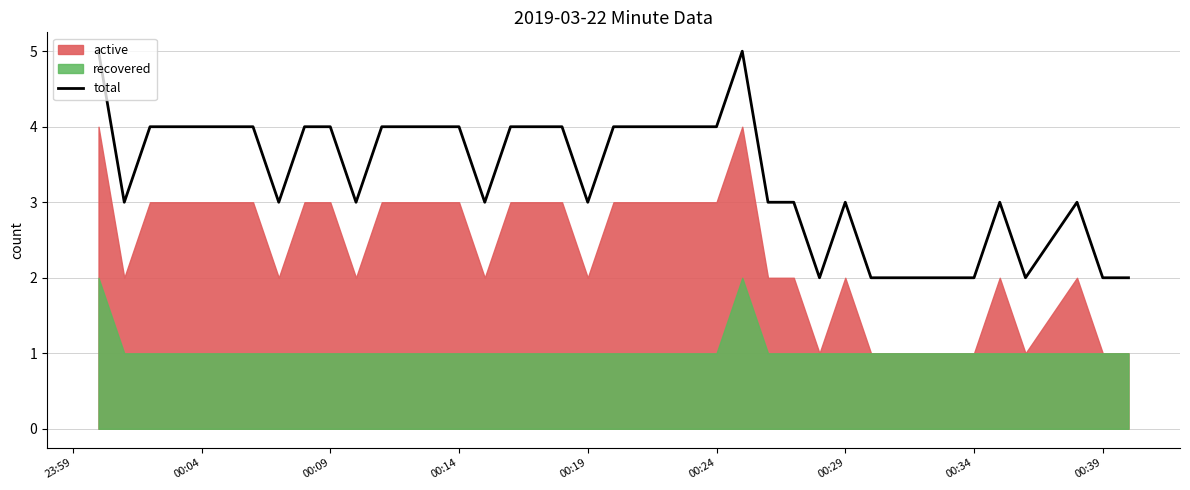

What is the difference between the second highest and second lowest values?

3